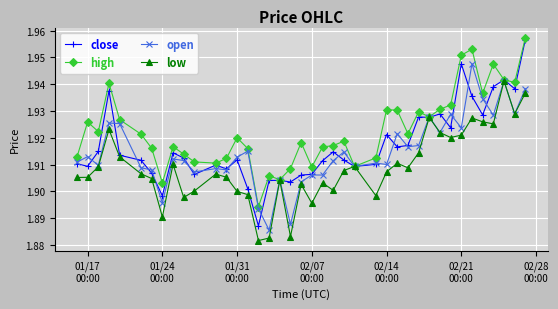

At how many categories does at least one series exceed 1?

40